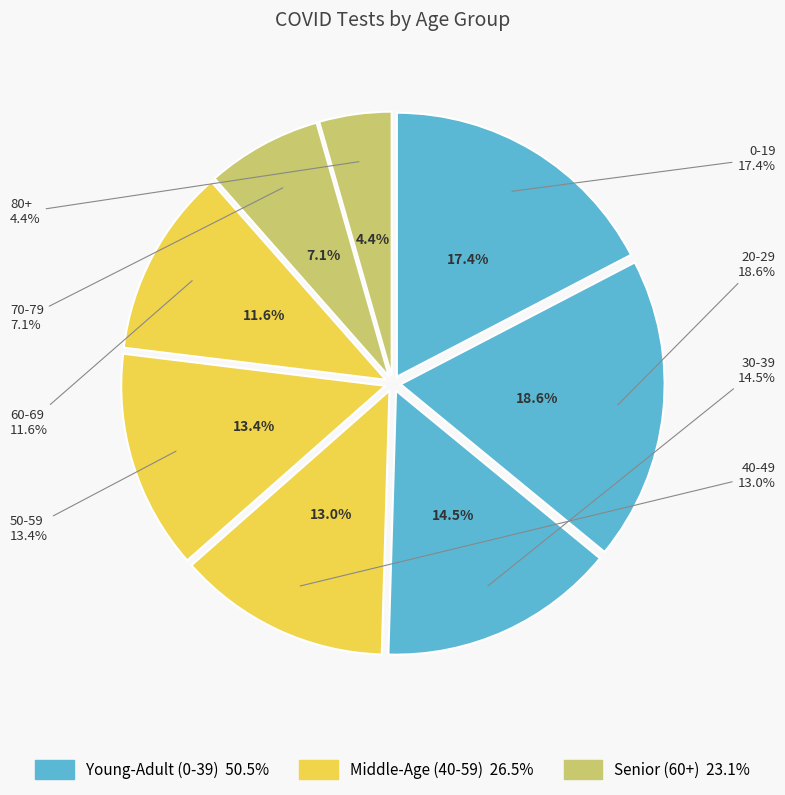

Rank the categories by value from highest to lowest.

20-29, 0-19, 30-39, 50-59, 40-49, 60-69, 70-79, 80+